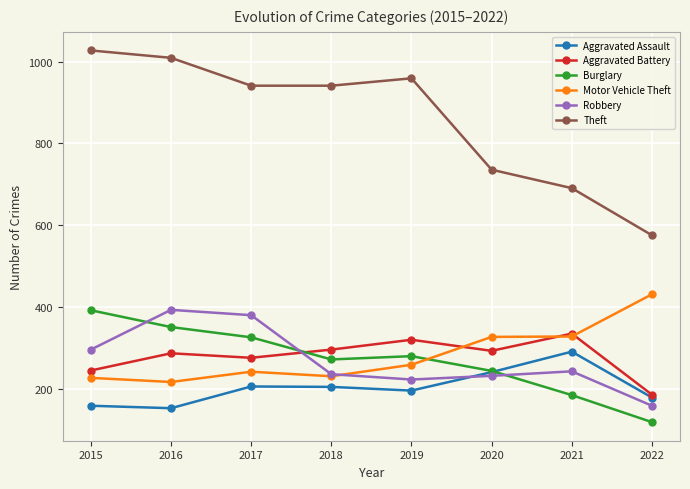

What value does the Aggravated Battery series have at 2020?

294